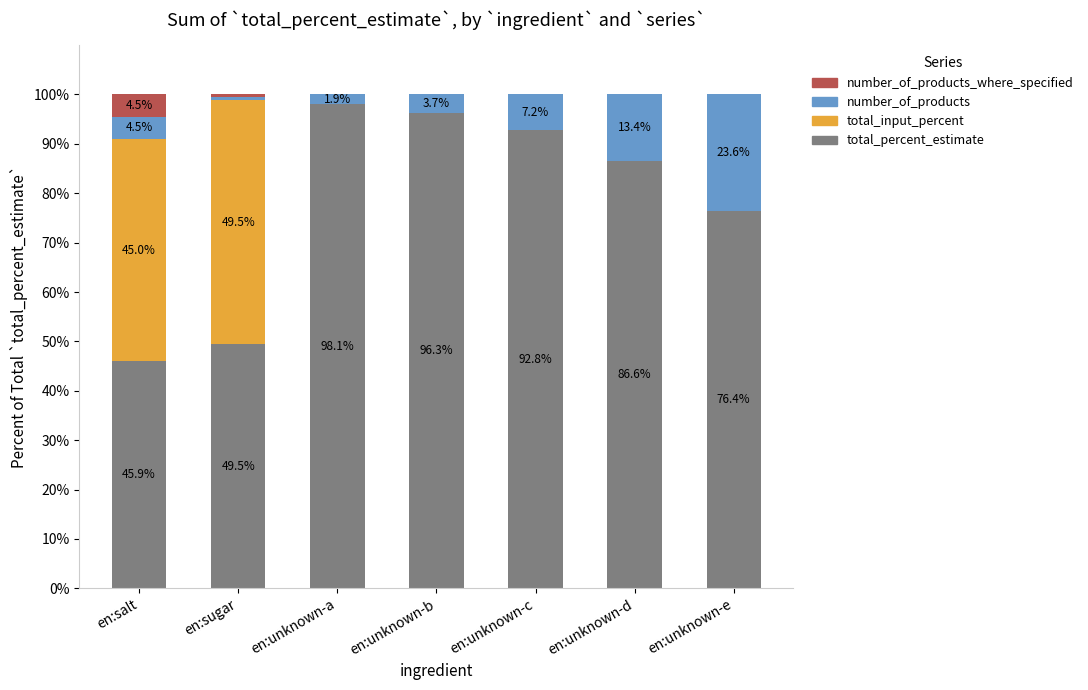

What is the sum of all total_percent_estimate values?

545.5